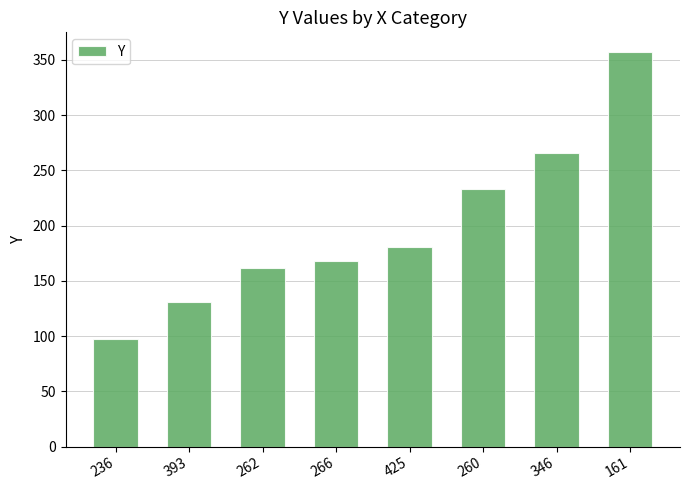

True or false: the data shows 140 at 161.

False